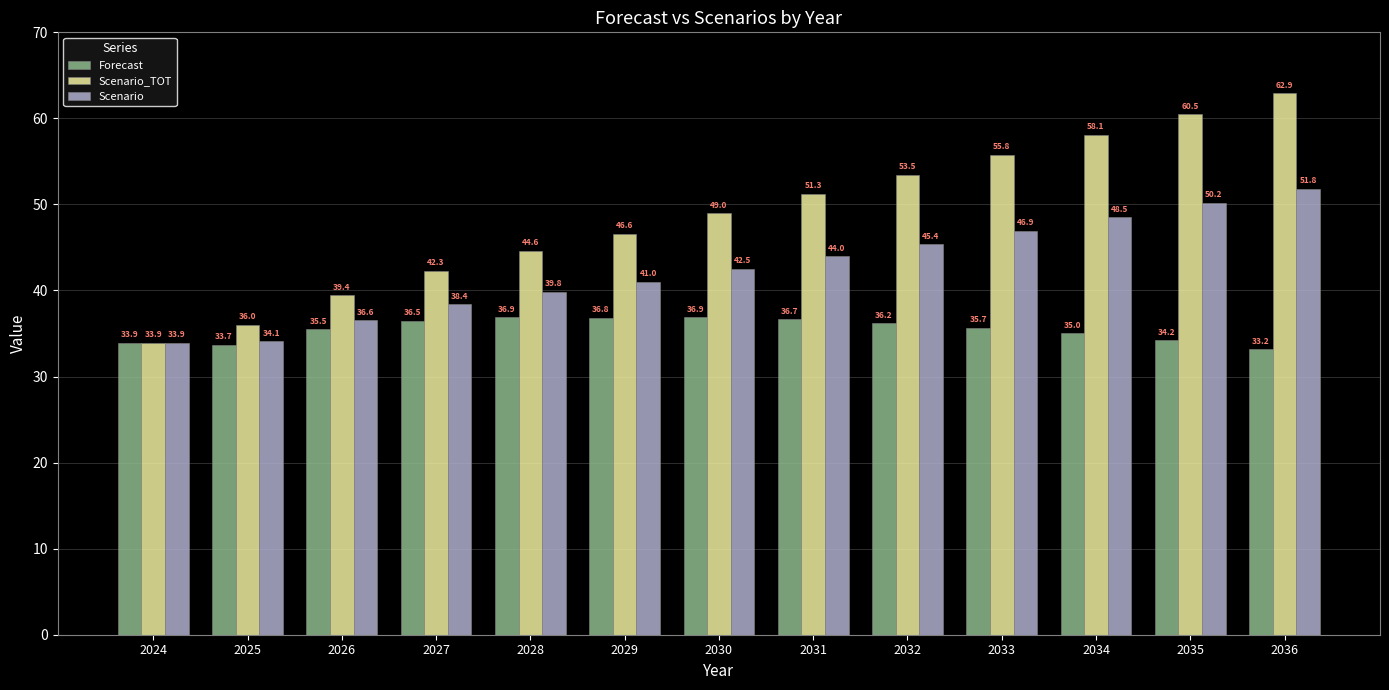

Which category has the highest value across all series?

2036